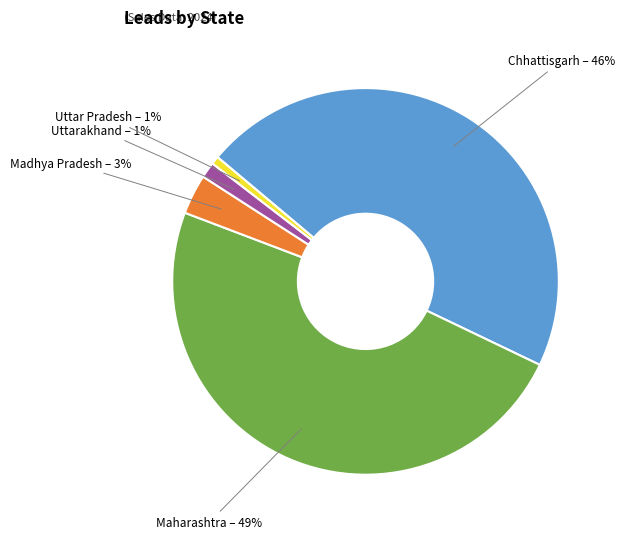

Is the sum of Maharashtra and Madhya Pradesh greater than half?

Yes